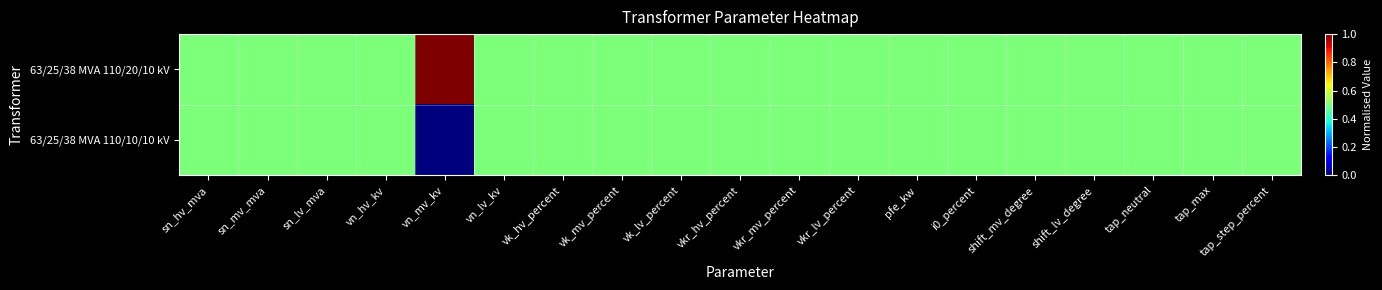

Which series has the largest range (max minus min)?

63/25/38 MVA 110/20/10 kV